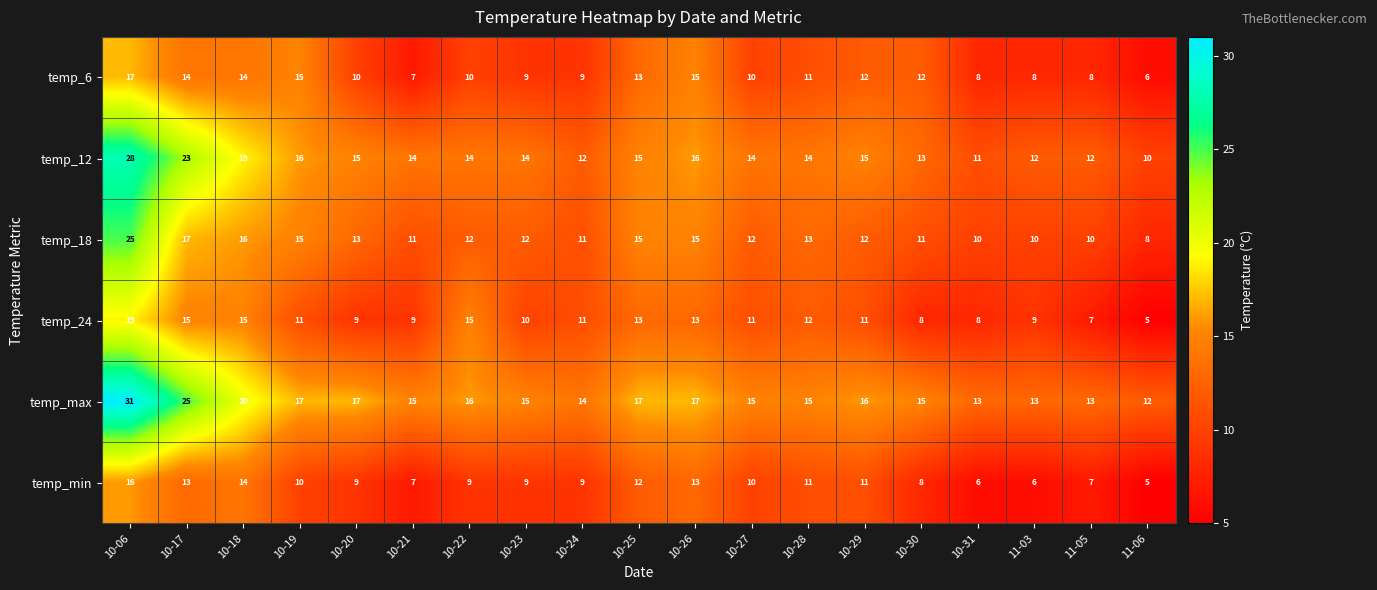

Which series has the largest total across all categories?

temp_max